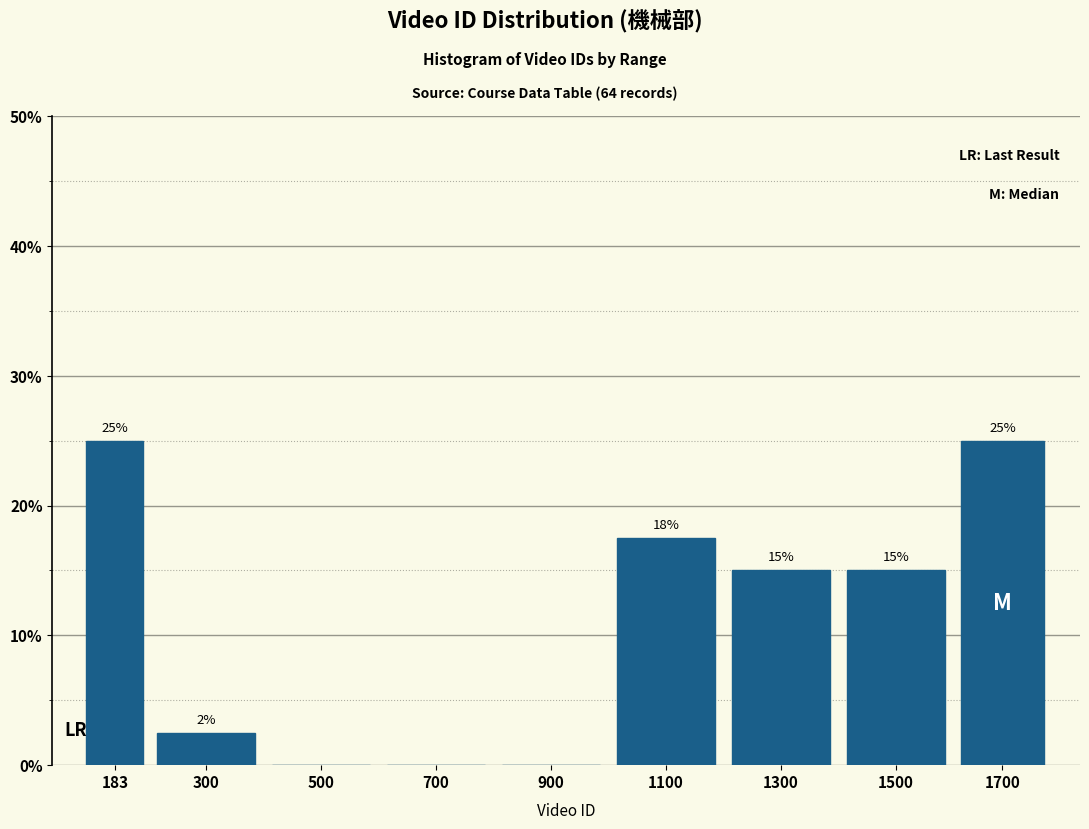

Where does the data first go above 15?

183